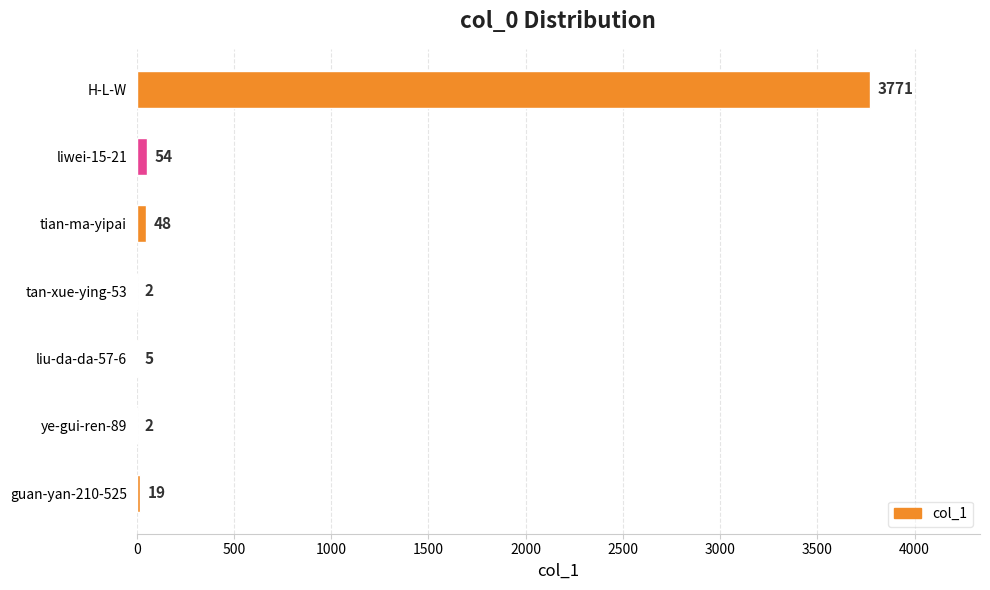

Reading top to bottom, transcribe all the data shown in this chart.

H-L-W=3771	liwei-15-21=54	tian-ma-yipai=48	tan-xue-ying-53=2	liu-da-da-57-6=5	ye-gui-ren-89=2	guan-yan-210-525=19